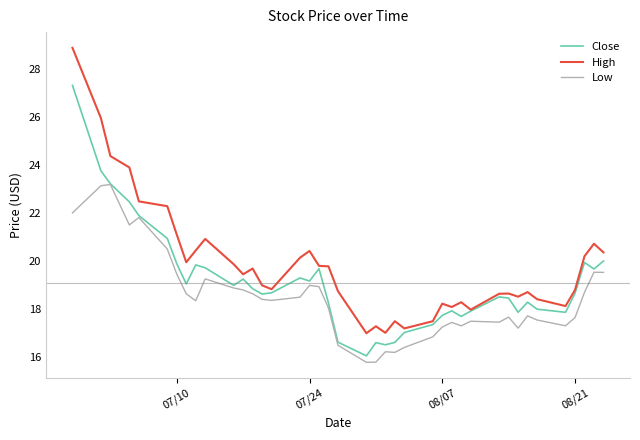

List the series in order of their peak value, lowest first.

Low, Close, High